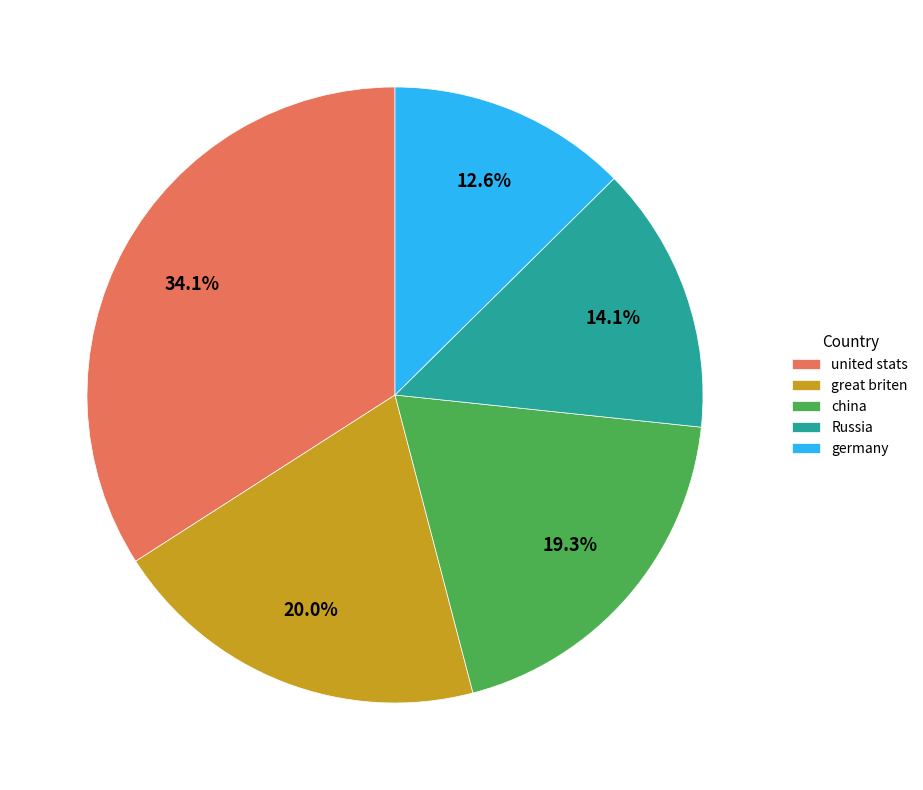

How many slices are in this pie chart?

5